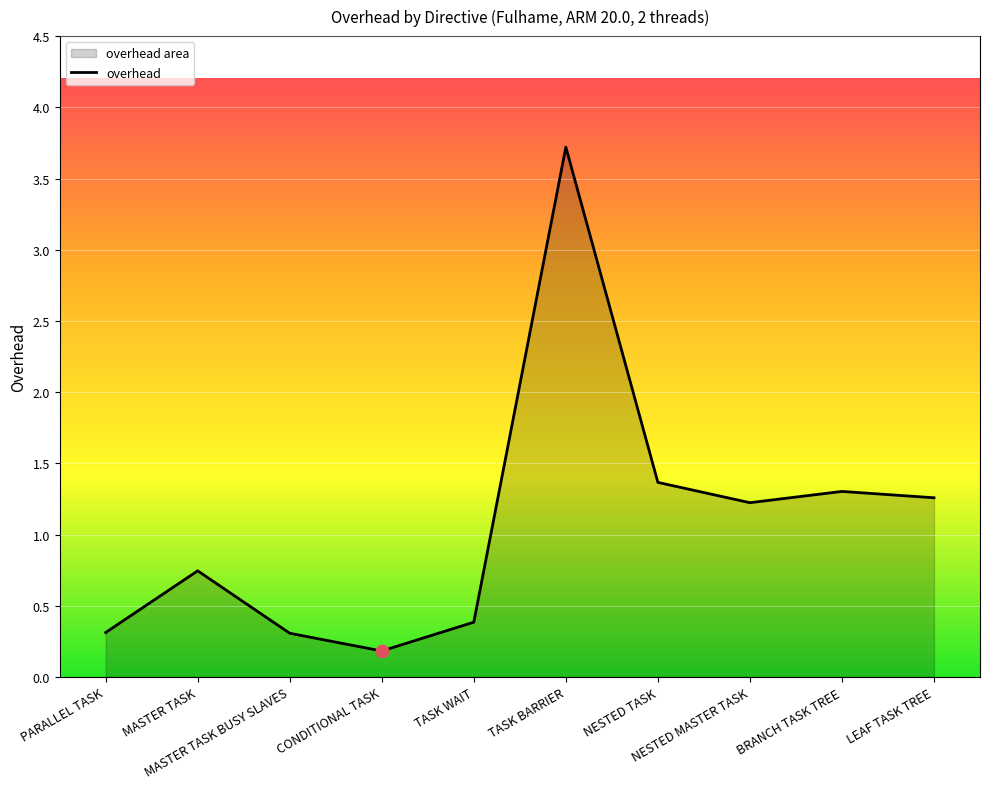

Between LEAF TASK TREE and PARALLEL TASK, which is larger?

LEAF TASK TREE